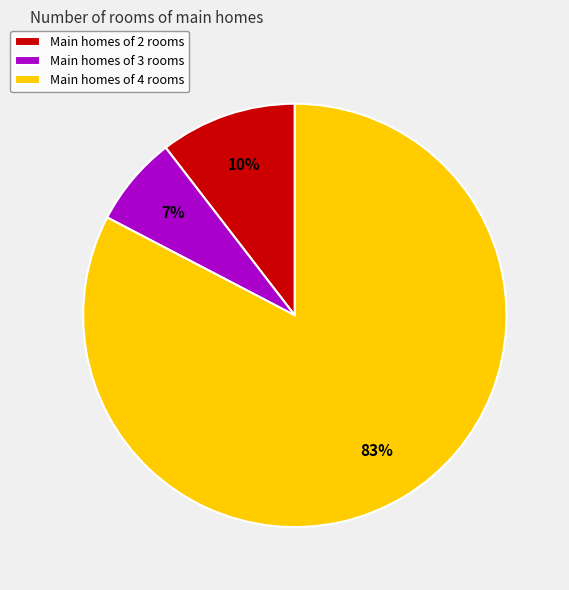

The Main homes of 2 rooms slice represents 10% of the pie. True or false?

True